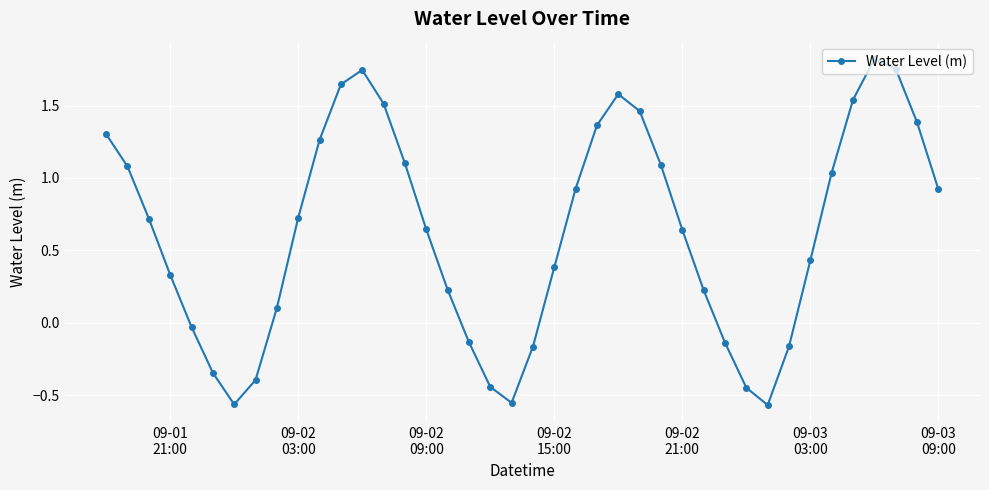

True or false: the data has more than 1 interior local peaks.

True